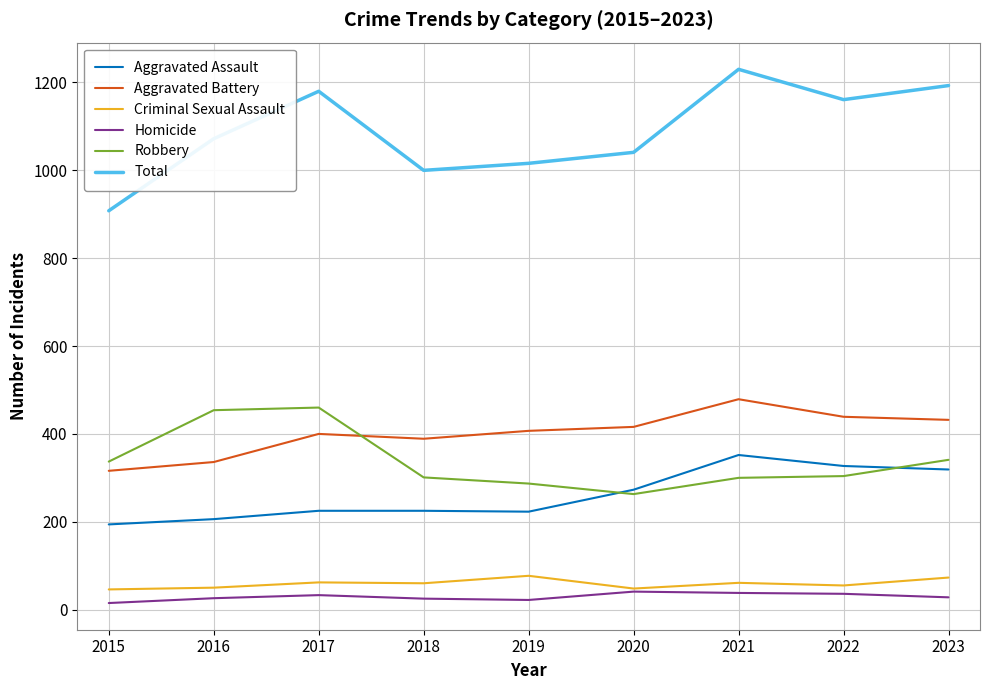

At 2019, list the series in order from smallest to largest.

Homicide, Criminal Sexual Assault, Aggravated Assault, Robbery, Aggravated Battery, Total